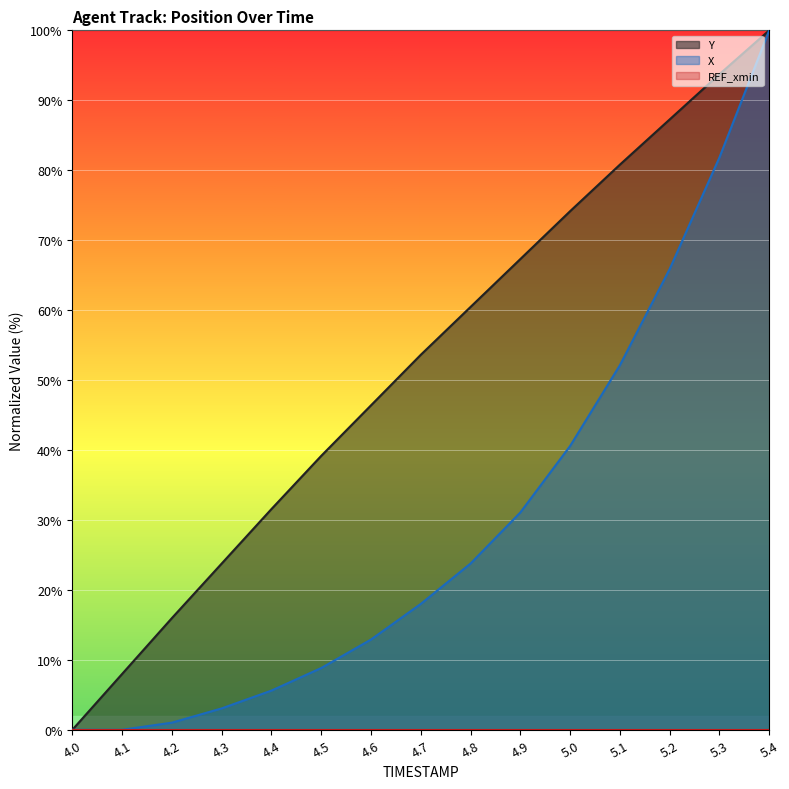

Which series has the largest range (max minus min)?

Y